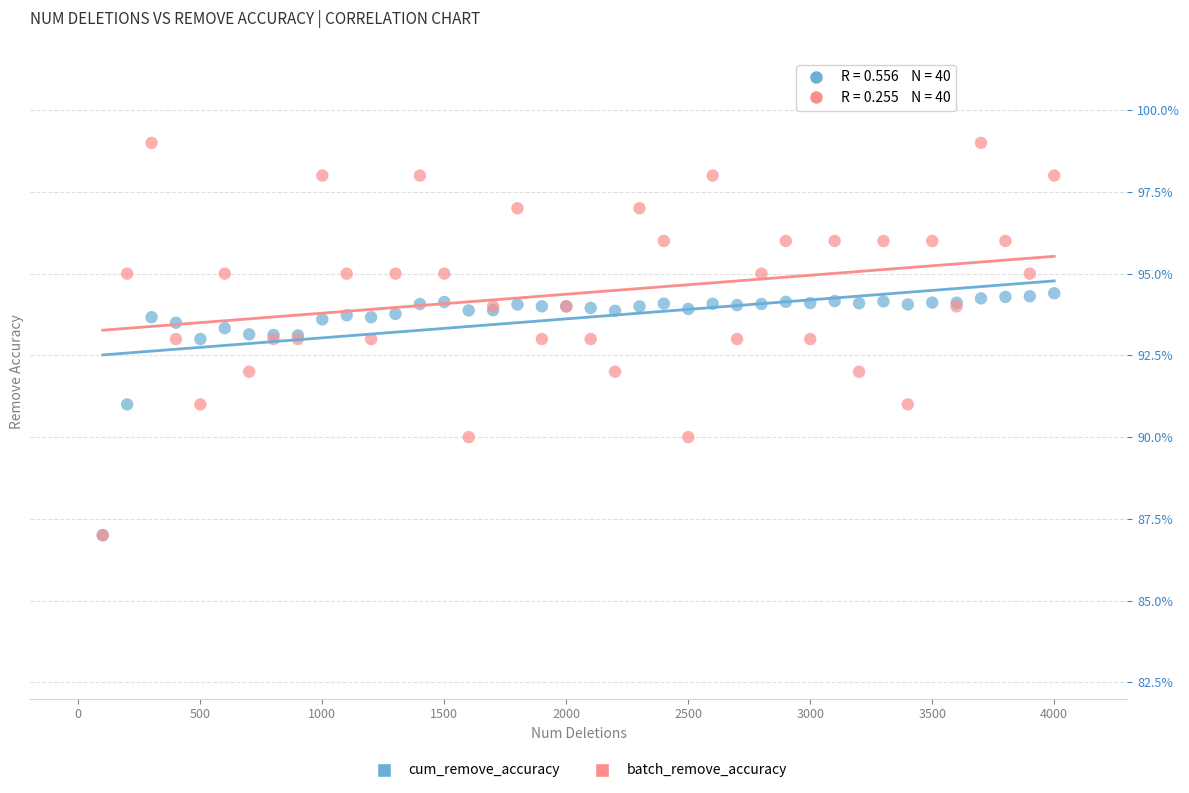

What are all the series names shown in the legend?

cum_remove_accuracy, batch_remove_accuracy